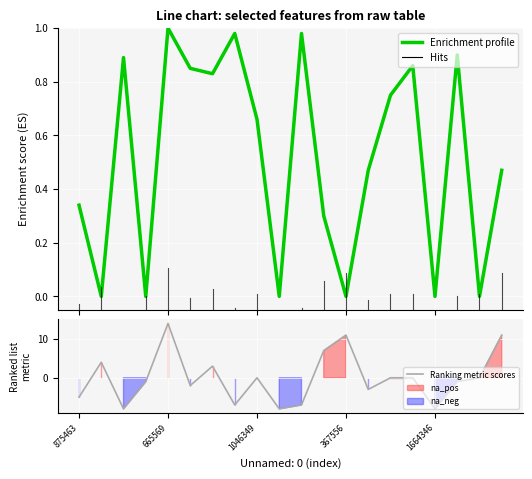

Reading left to right, what are all the values shown in this chart?

Enrichment profile: 0.3	0.0	0.9	0.0	1.0	0.8	0.8	1.0	0.7	0.0	1.0	0.3	0.0	0.5	0.8	0.9	0.0	0.9	0.0	0.5
Ranking metric scores: -5.0	4.0	-8.0	-1.0	14.0	-2.0	3.0	-7.0	0.0	-8.0	-7.0	7.0	11.0	-3.0	0.0	0.0	-8.0	-1.0	0.0	11.0